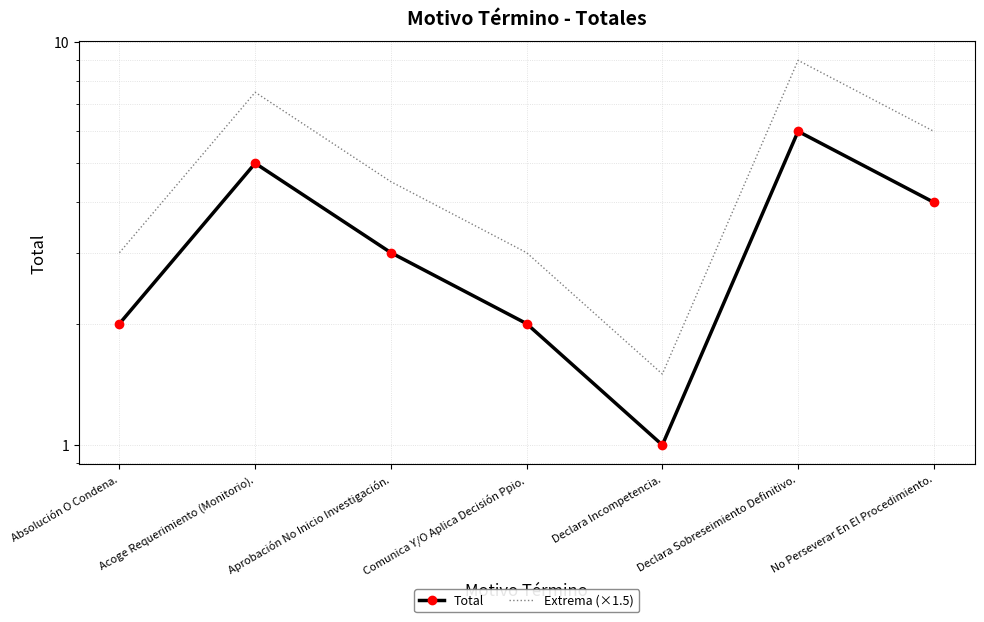

What is the difference between the highest and lowest values at No Perseverar En El Procedimiento.?

2.0